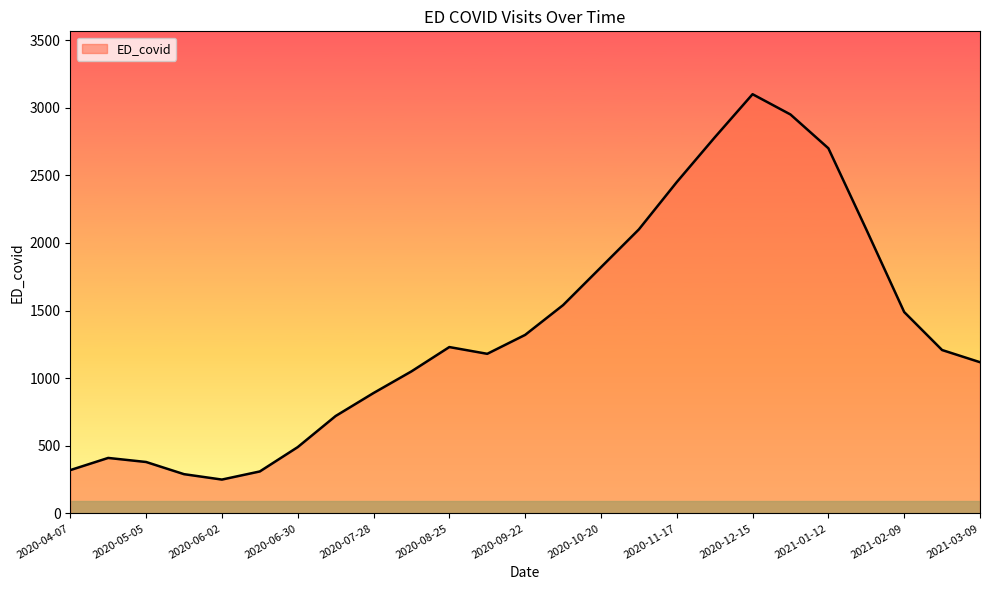

What is the minimum value shown in the chart?

250